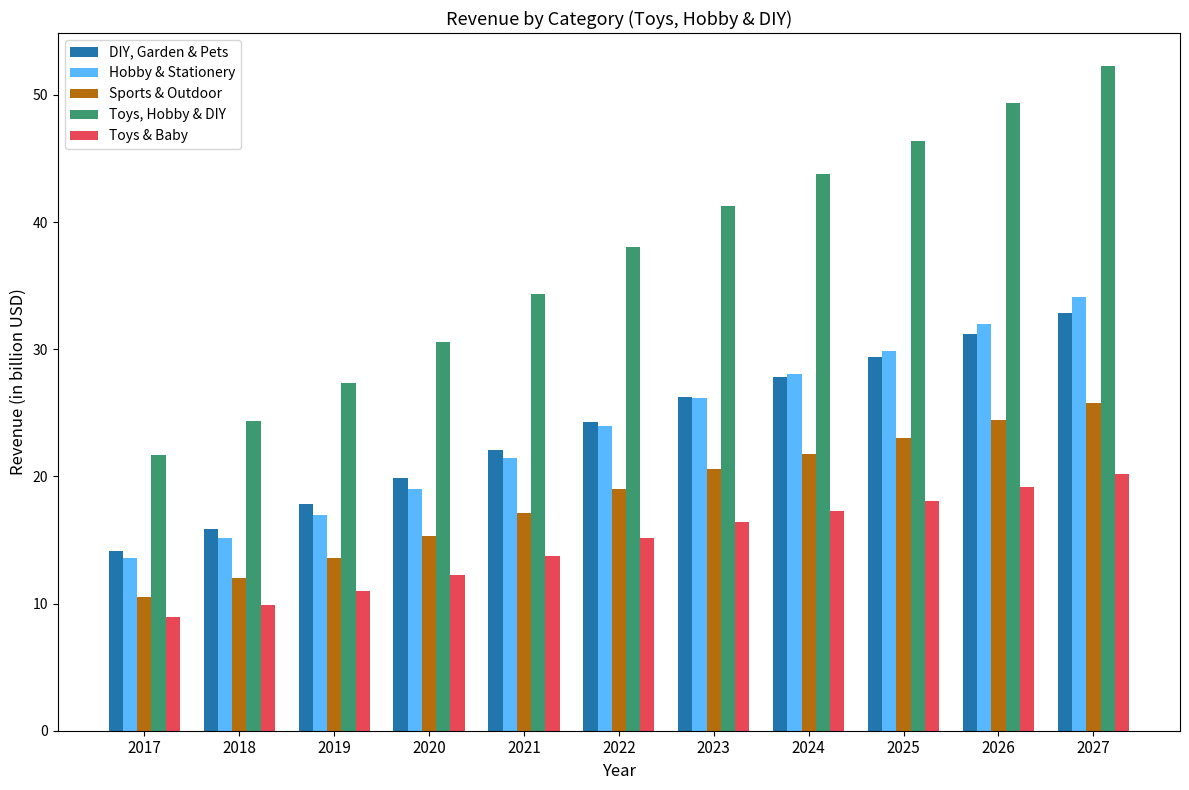

Reading left to right, extract all data points from this chart.

DIY, Garden & Pets: 14.1	15.9	17.8	19.9	22.1	24.2	26.2	27.8	29.4	31.2	32.9
Hobby & Stationery: 13.6	15.2	17.0	19.0	21.5	24.0	26.2	28.0	29.9	32.0	34.1
Sports & Outdoor: 10.5	12.0	13.6	15.3	17.2	19.0	20.6	21.8	23.0	24.4	25.8
Toys, Hobby & DIY: 21.7	24.4	27.3	30.6	34.4	38.0	41.3	43.8	46.3	49.4	52.3
Toys & Baby: 9.0	9.9	11.0	12.2	13.7	15.2	16.4	17.3	18.1	19.2	20.2